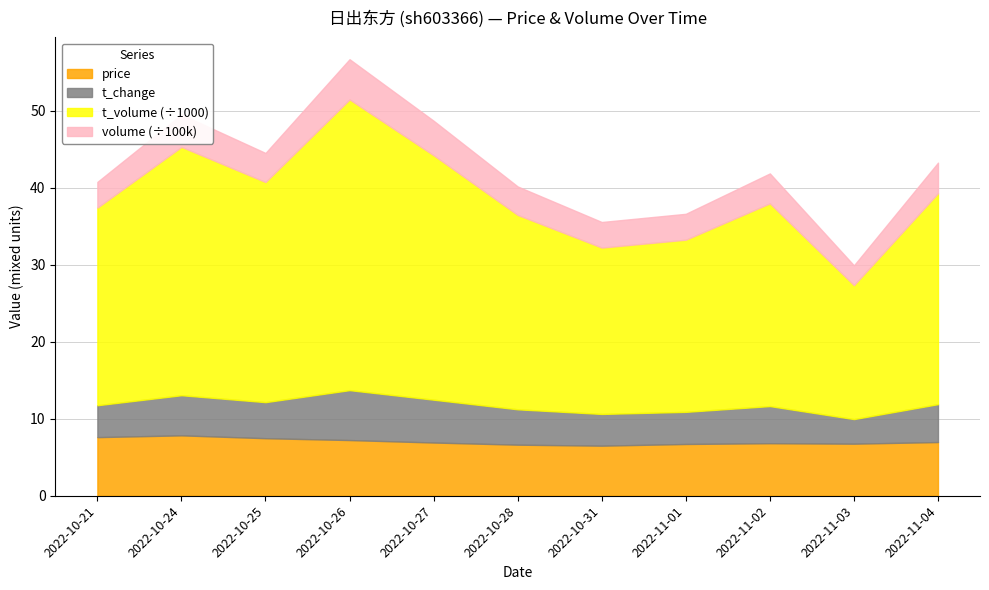

At which label is volume closest to 389765?

2022-11-02